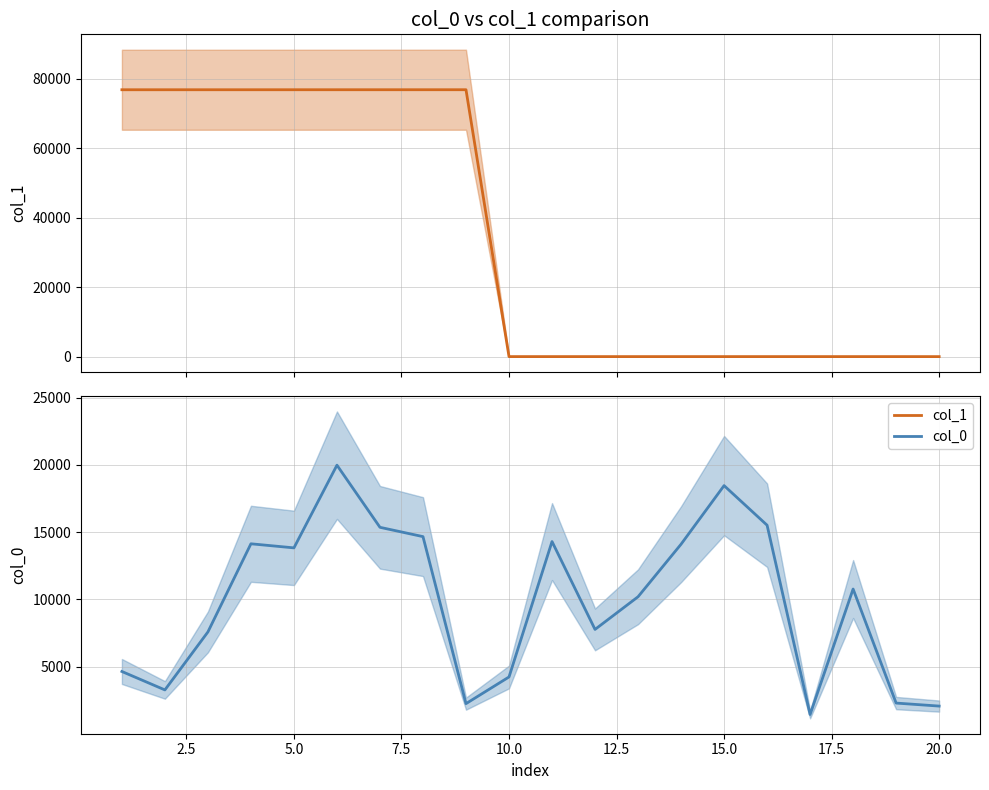

Count the number of categories in the chart.

20